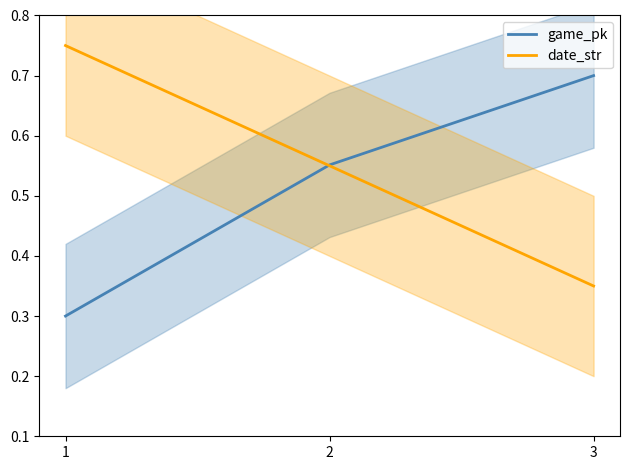

Reading right to left, list all the values displayed in this chart.

game_pk: 0.7	0.6	0.3
date_str: 0.3	0.6	0.8